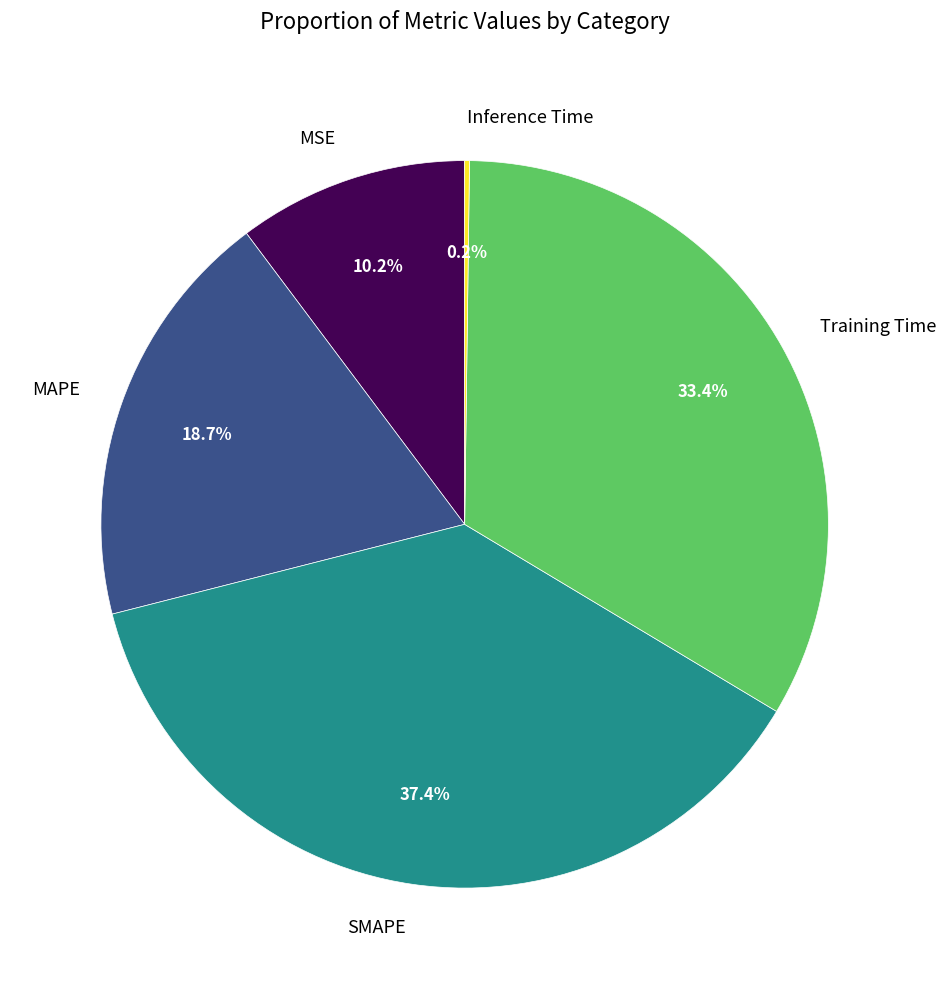

Does MAPE represent more than half of the total?

No